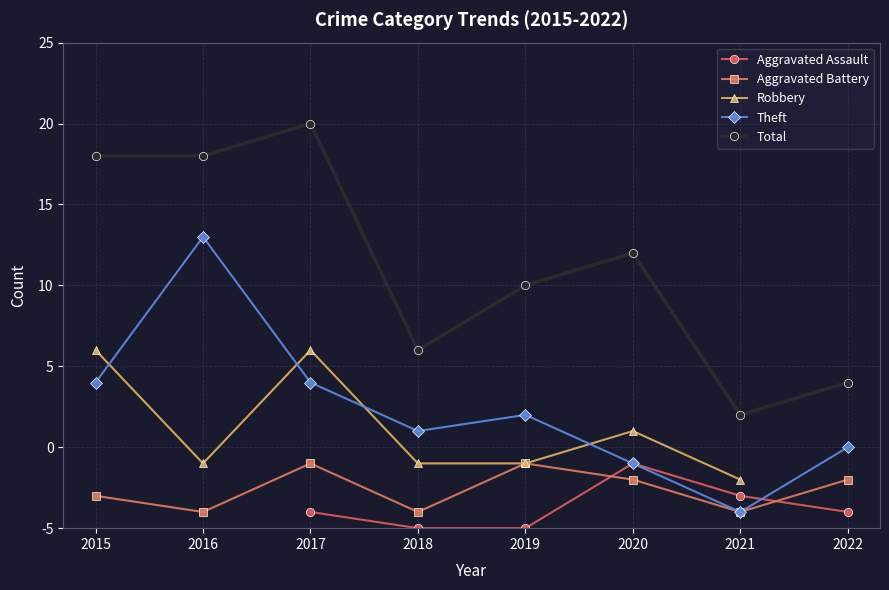

How many lines are shown in the chart?

5